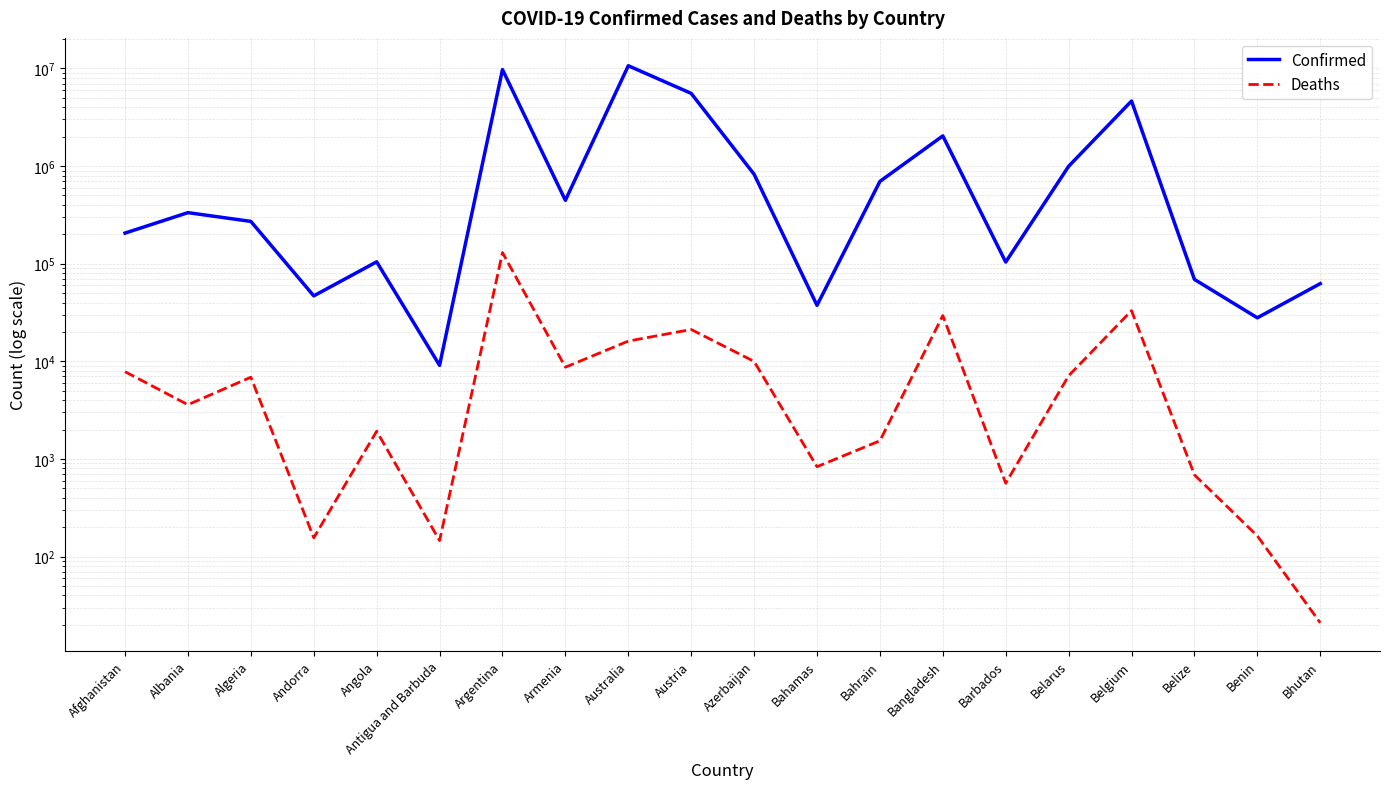

Which series has the largest range (max minus min)?

Confirmed